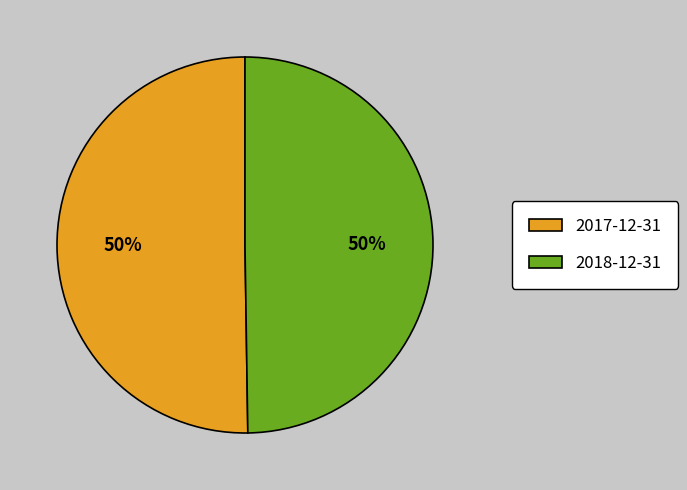

To the nearest percent, what percentage of the pie is 2017-12-31?

50%